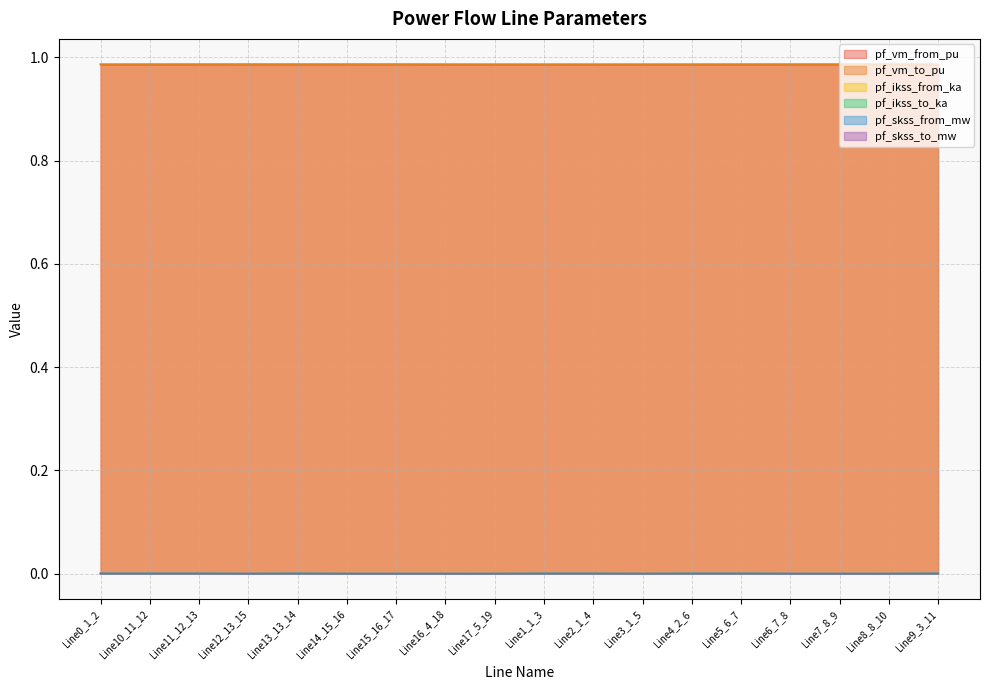

Which series has the widest spread of values?

pf_ikss_from_ka